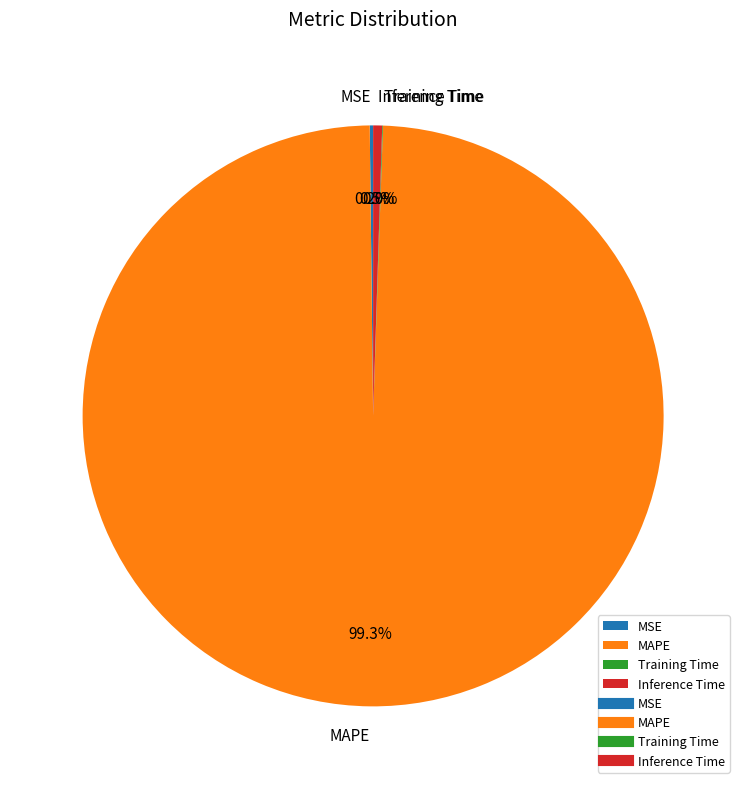

What is the majority slice?

MAPE